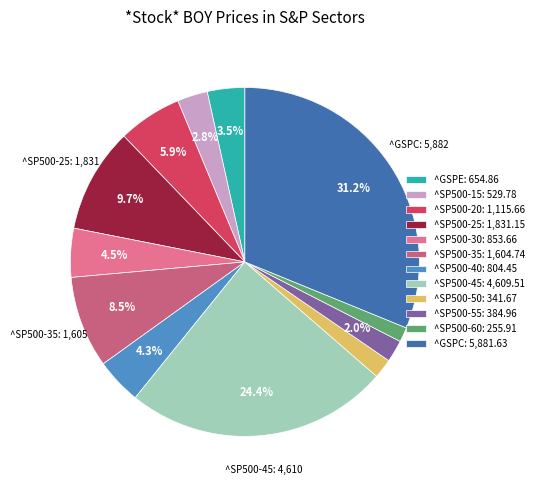

How many slices are in this pie chart?

12